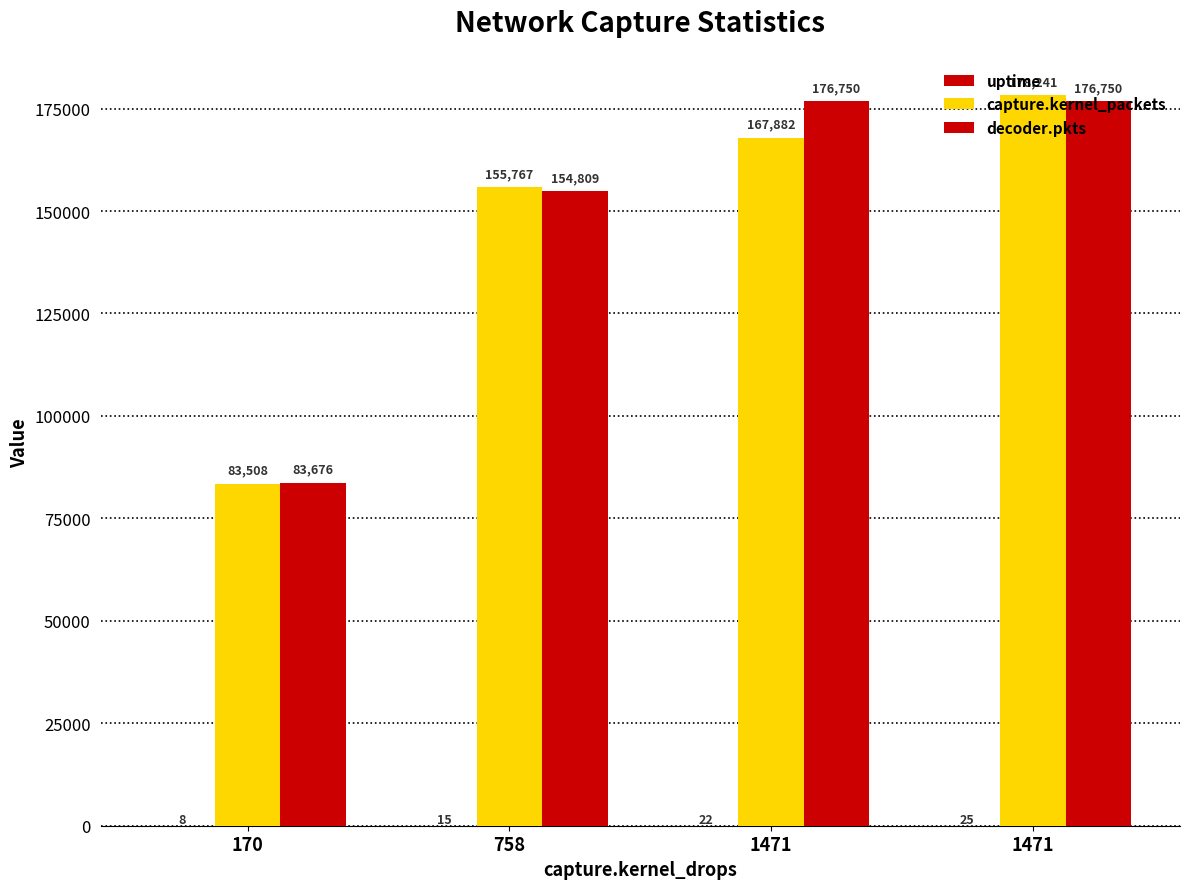

What is the maximum value for capture.kernel_packets?

178241